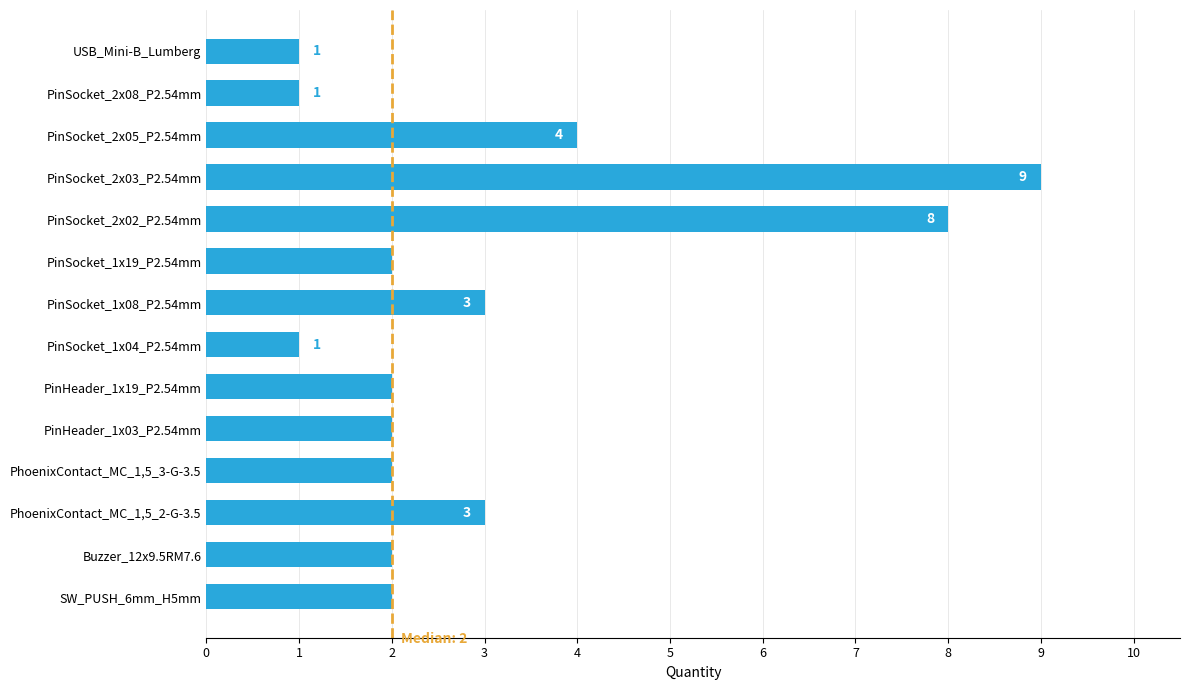

What is the difference between the values at PinSocket_2x02_P2.54mm and PinSocket_2x08_P2.54mm?

7